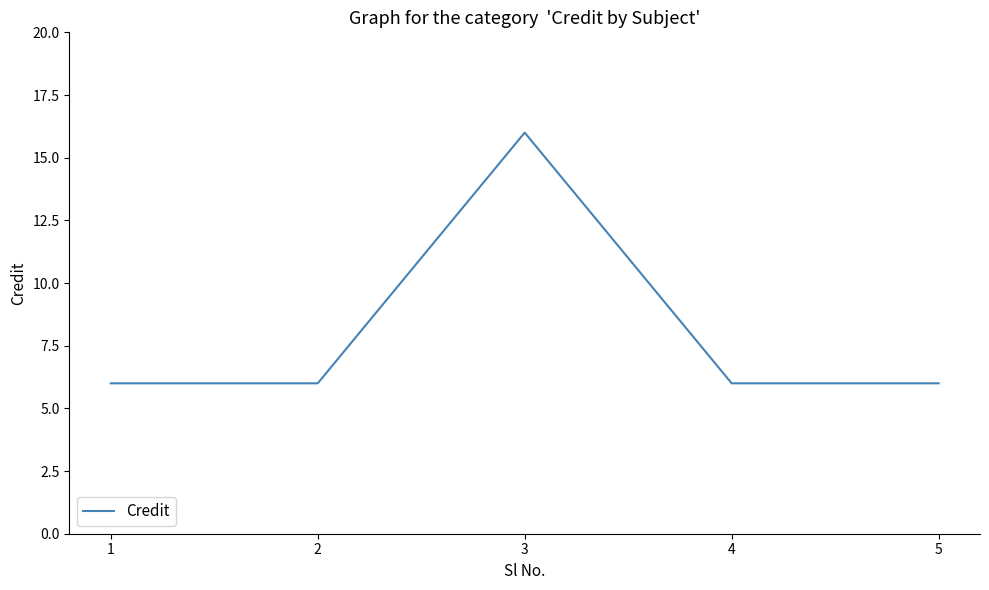

Reading left to right, list all the values displayed in this chart.

1=6	2=6	3=16	4=6	5=6